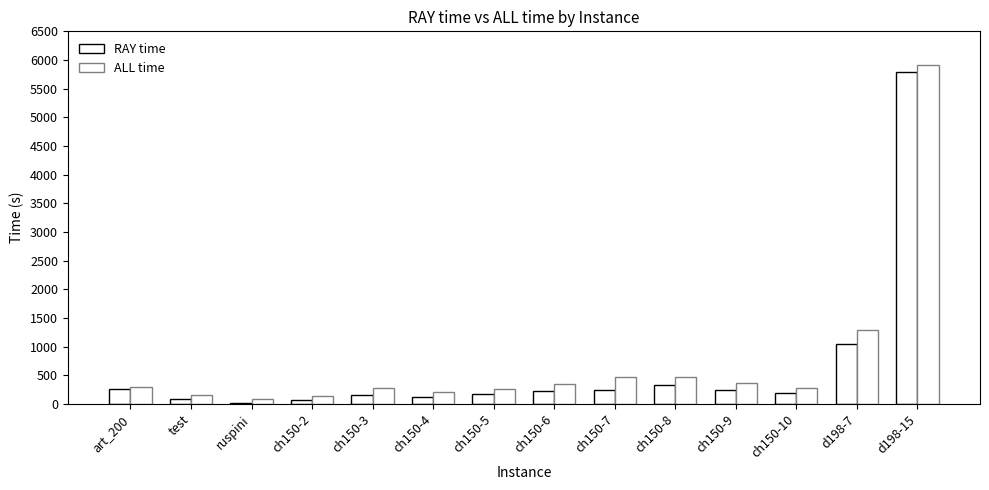

Rank the categories by ALL time value from lowest to highest.

ruspini, ch150-2, test, ch150-4, ch150-5, ch150-3, ch150-10, art_200, ch150-6, ch150-9, ch150-8, ch150-7, d198-7, d198-15